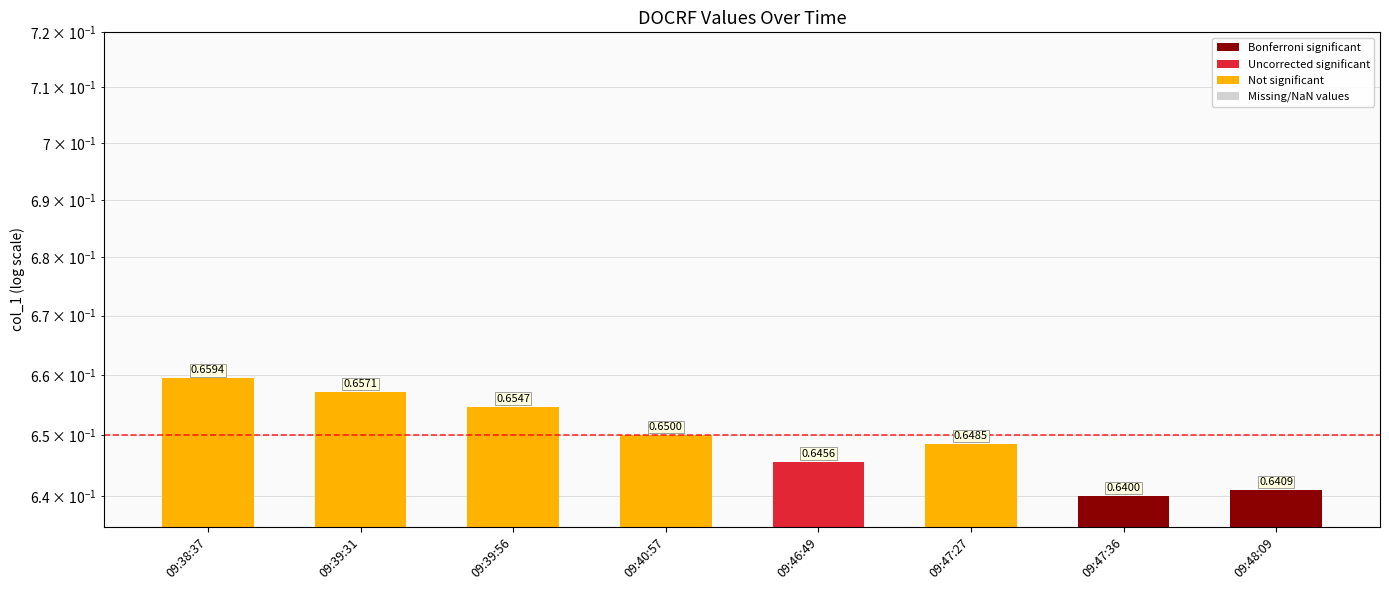

Is it true that the value at 09:47:27 is 0.9?

False